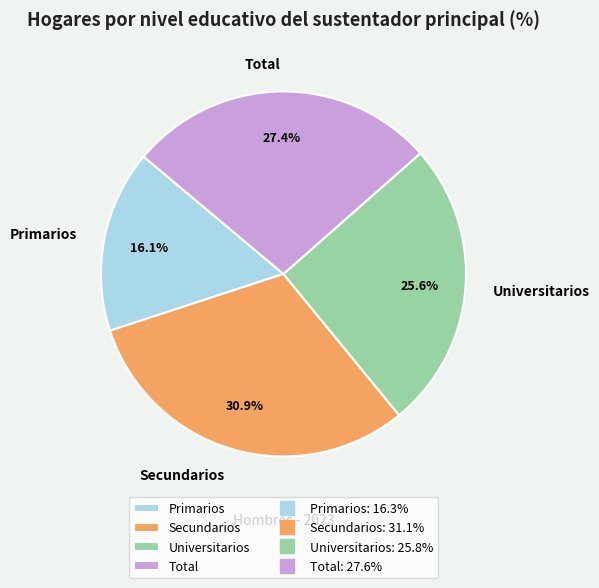

Does Total represent more than half of the total?

No